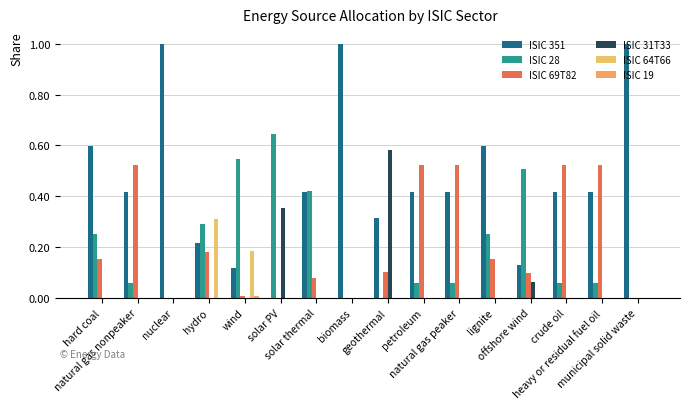

How many ISIC 31T33 values are between 0 and 1?

16